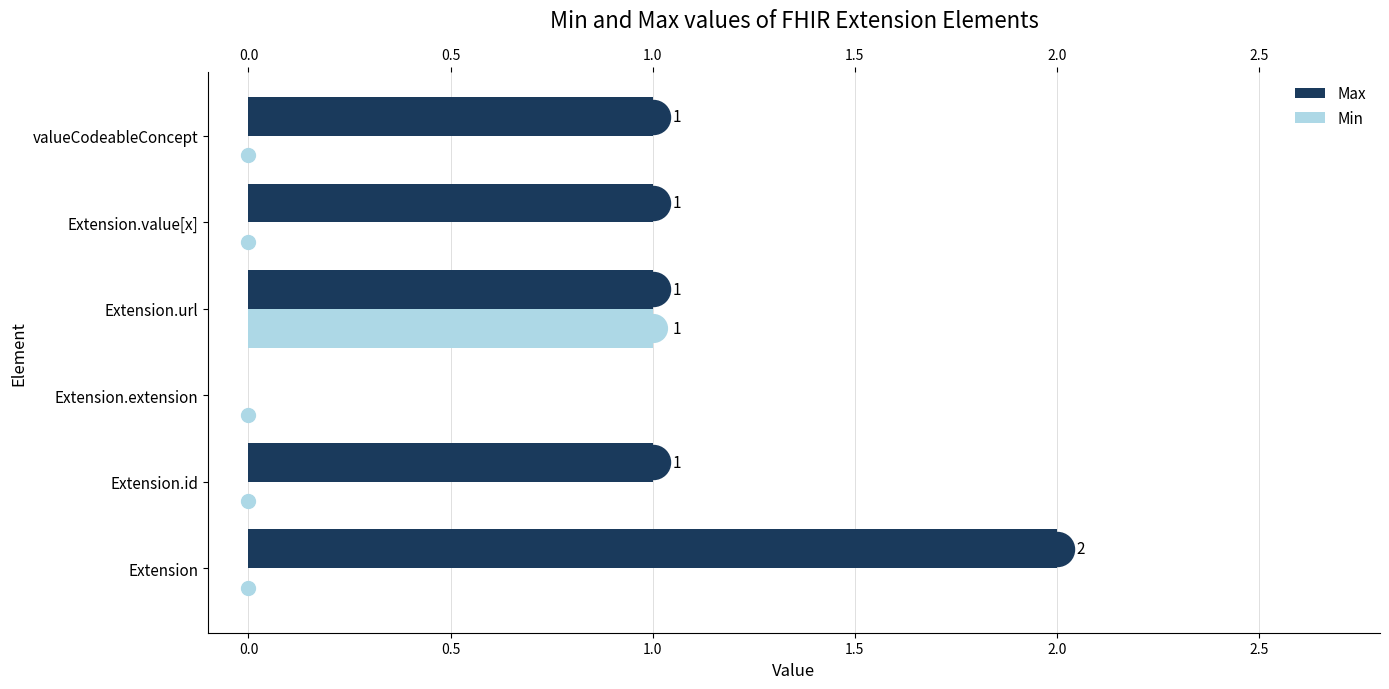

Is the value of Max at Extension.url greater than the value of Min at Extension?

Yes